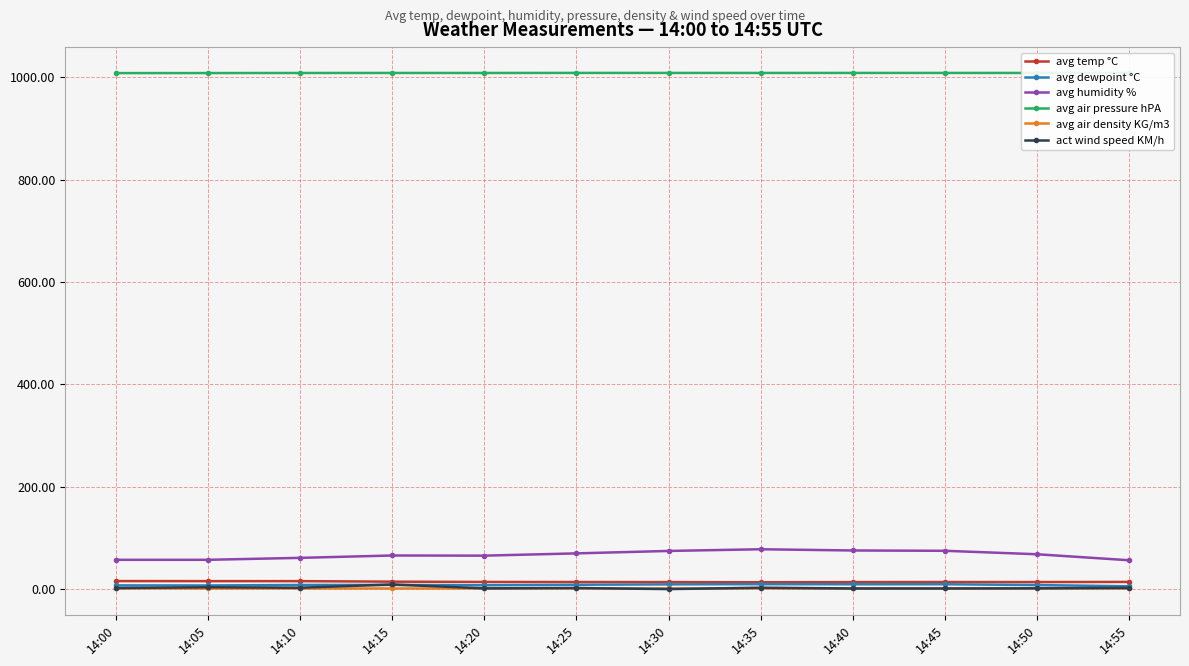

How many categories are shown in the chart?

12